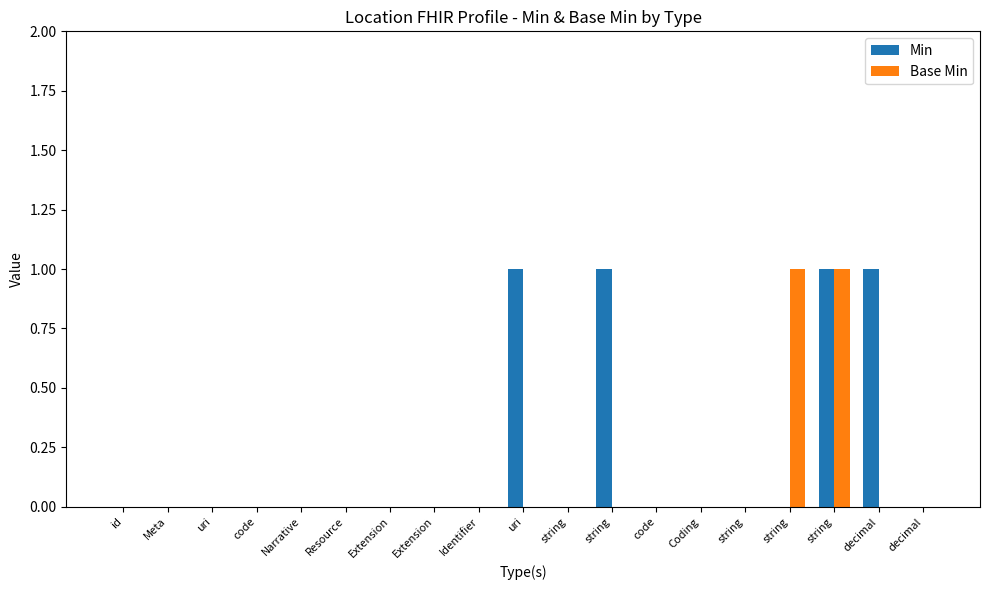

How many groups of bars are there?

19